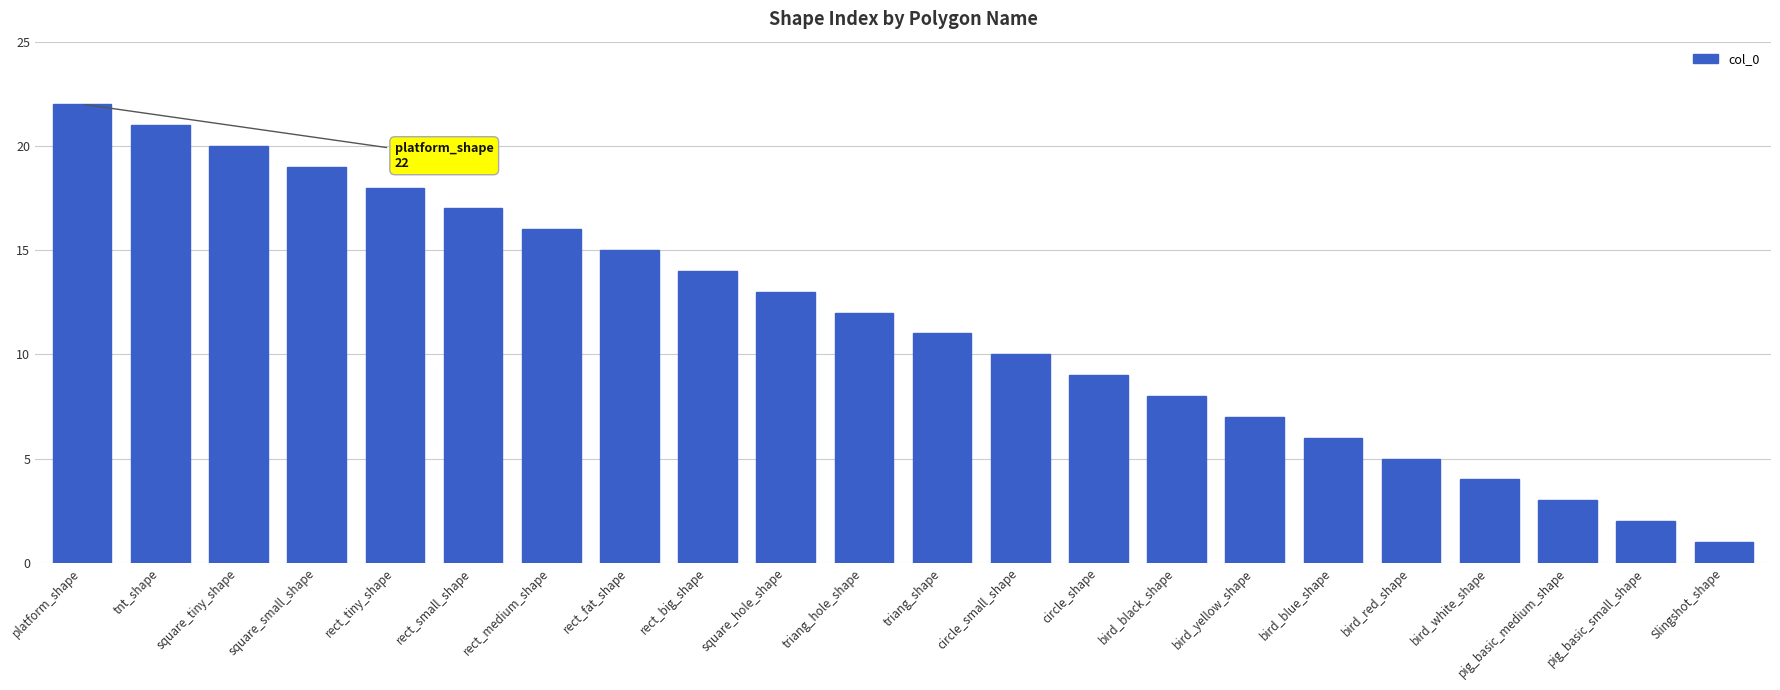

What position from the left is triang_hole_shape?

11